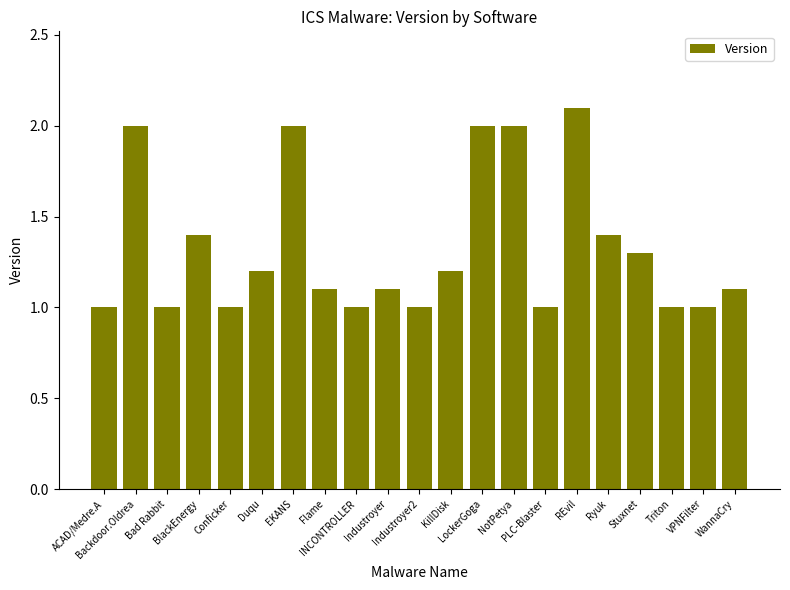

What is the value of the 12th bar from the left?

1.2